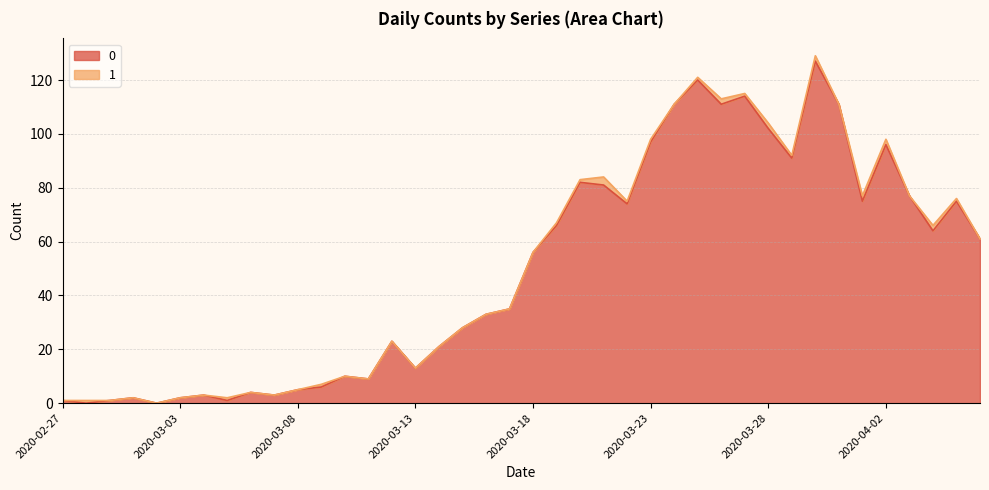

What is the change in value from 2020-03-05 to 2020-03-17?

+34